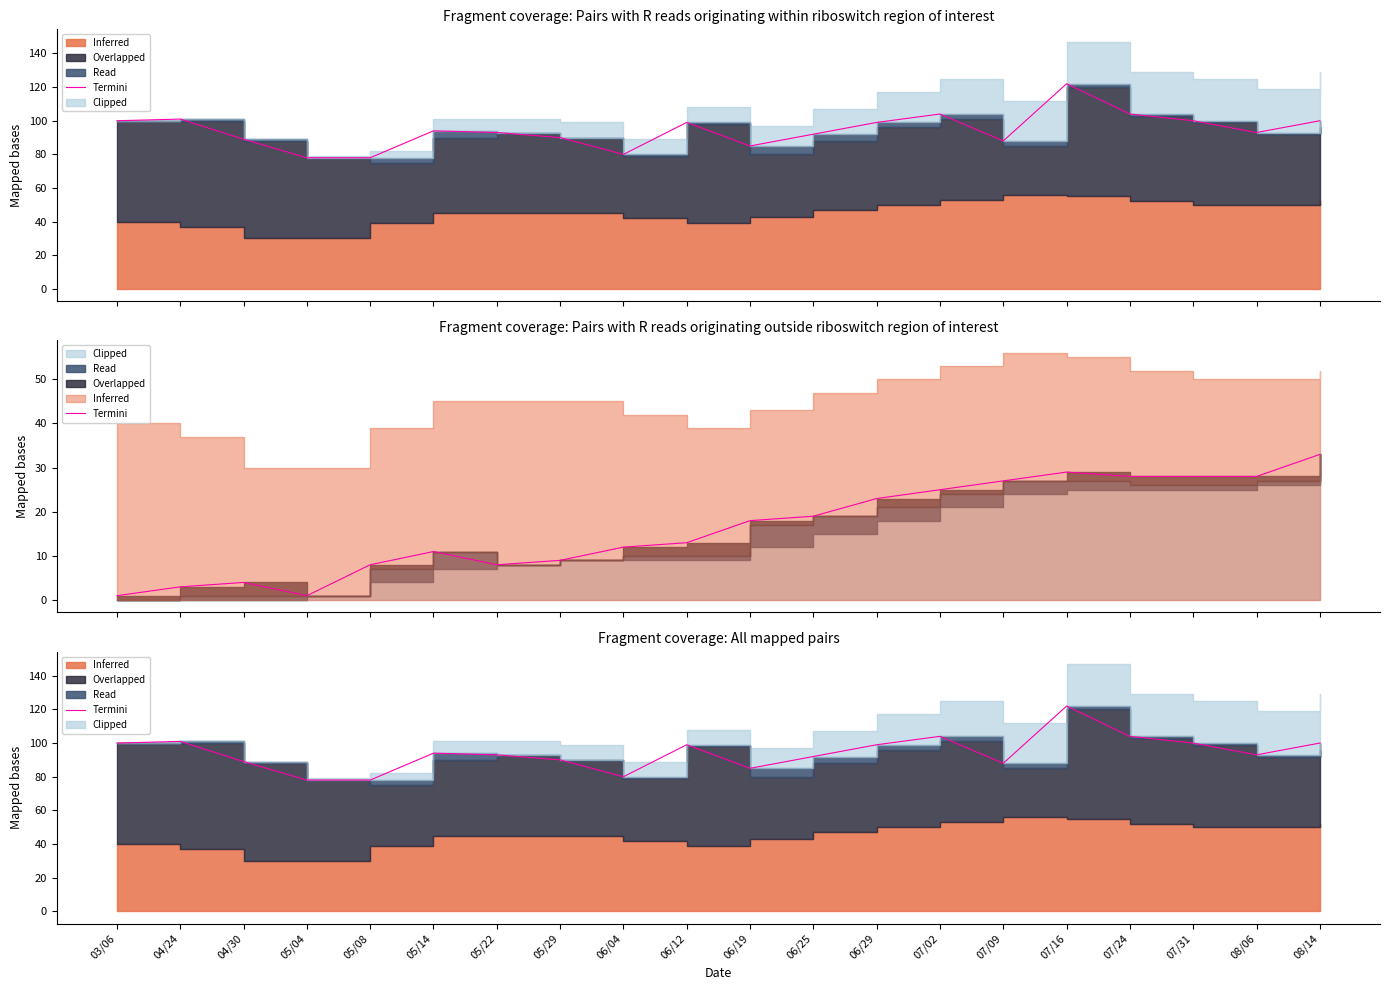

Is it true that the value at 07/16 is 211?

False